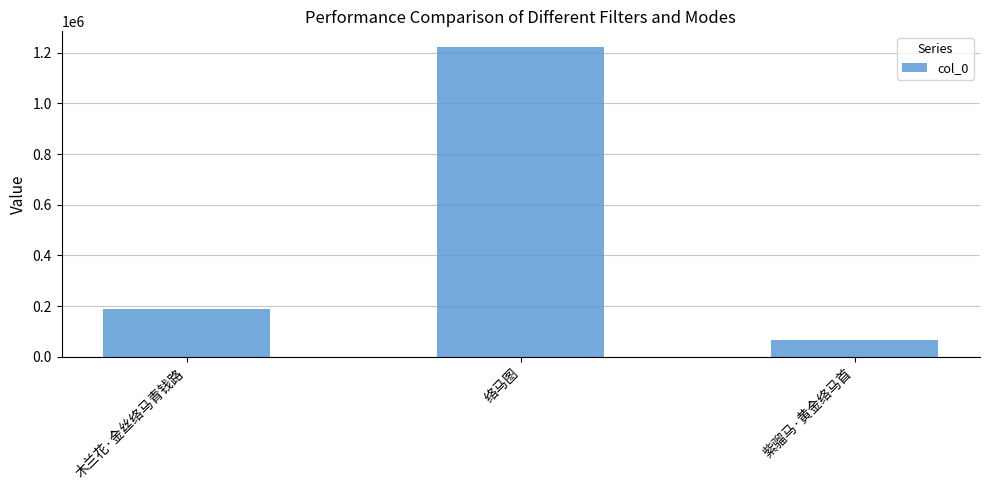

What is the difference between the maximum and minimum values?

1156622